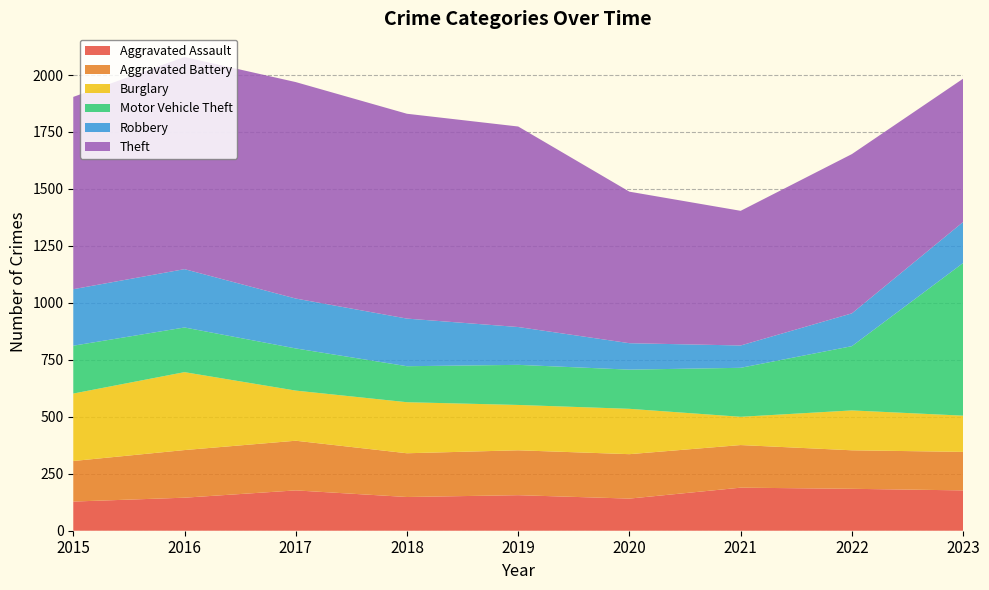

Reading right to left, what are all the values shown in this chart?

Aggravated Assault: 2023=177	2022=184	2021=189	2020=141	2019=156	2018=148	2017=177	2016=145	2015=128
Aggravated Battery: 2023=169	2022=169	2021=187	2020=195	2019=197	2018=192	2017=218	2016=209	2015=178
Burglary: 2023=159	2022=175	2021=124	2020=199	2019=199	2018=224	2017=220	2016=342	2015=296
Motor Vehicle Theft: 2023=670	2022=282	2021=215	2020=172	2019=176	2018=158	2017=185	2016=196	2015=210
Robbery: 2023=180	2022=144	2021=98	2020=116	2019=166	2018=209	2017=219	2016=256	2015=248
Theft: 2023=629	2022=699	2021=591	2020=665	2019=880	2018=899	2017=950	2016=931	2015=844